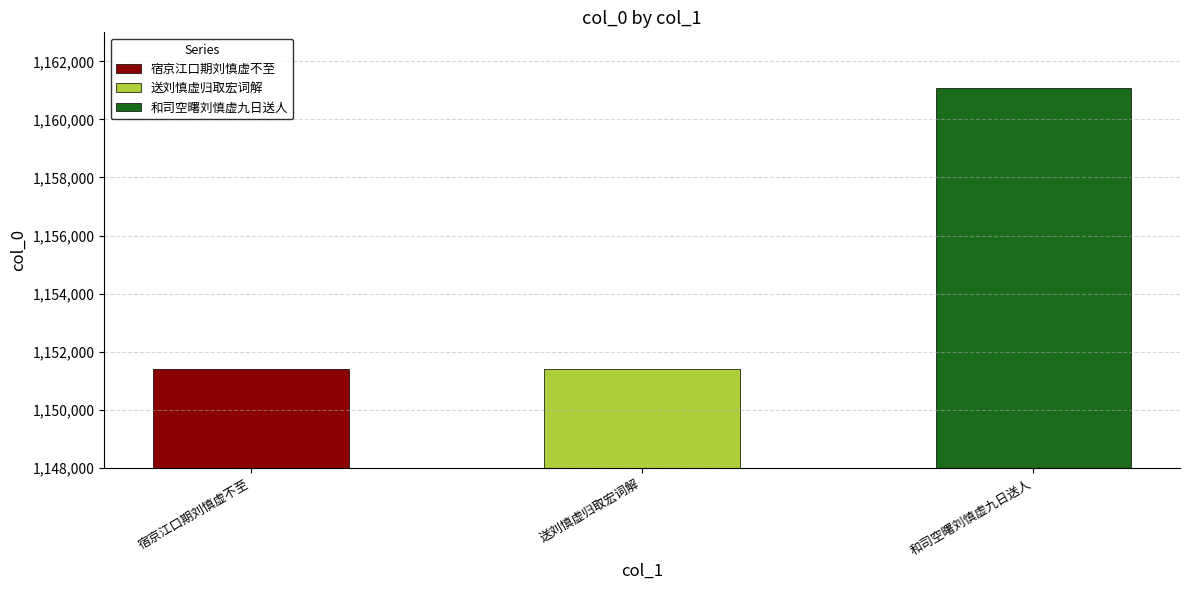

Rank the categories by value from lowest to highest.

送刘慎虚归取宏词解, 宿京江口期刘慎虚不至, 和司空曙刘慎虚九日送人